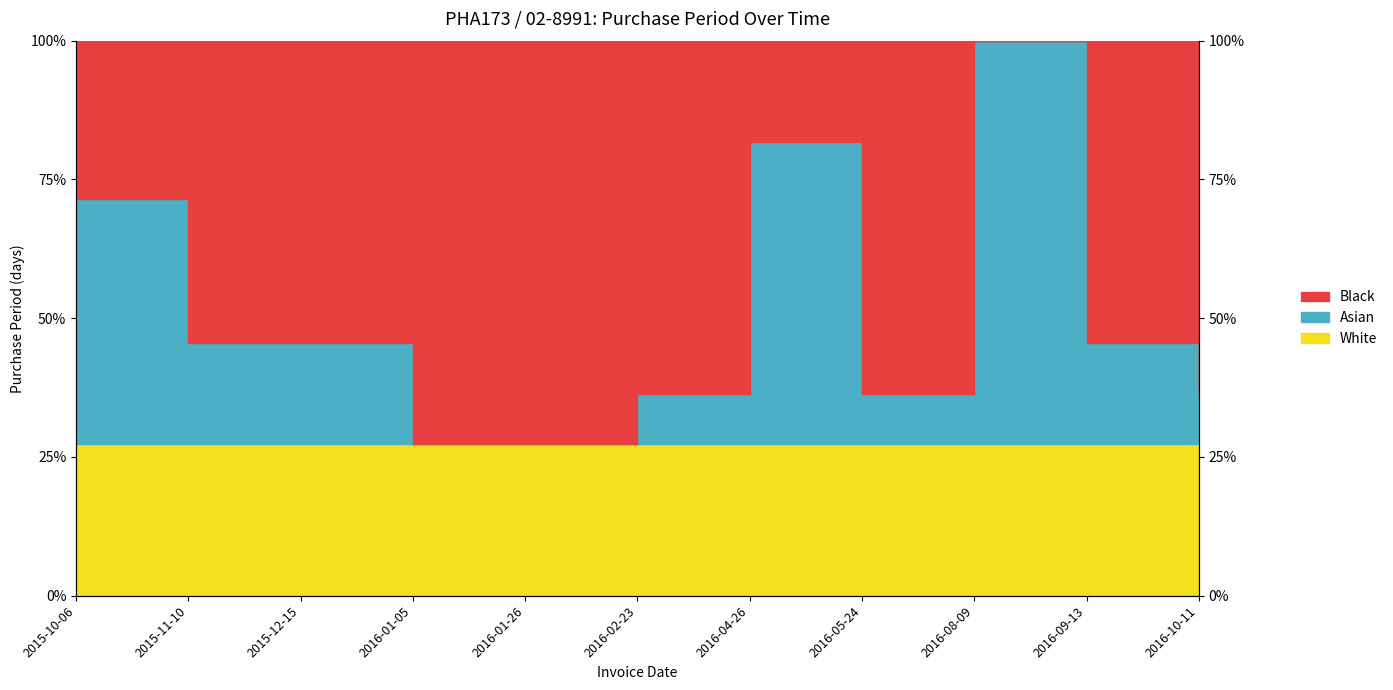

Where does the data first go above 45?

2015-10-06